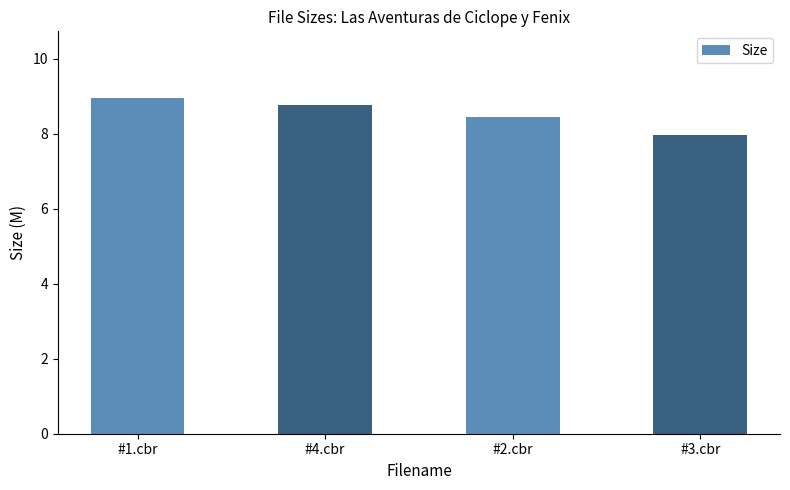

What is the difference between the second highest and minimum values?

0.8